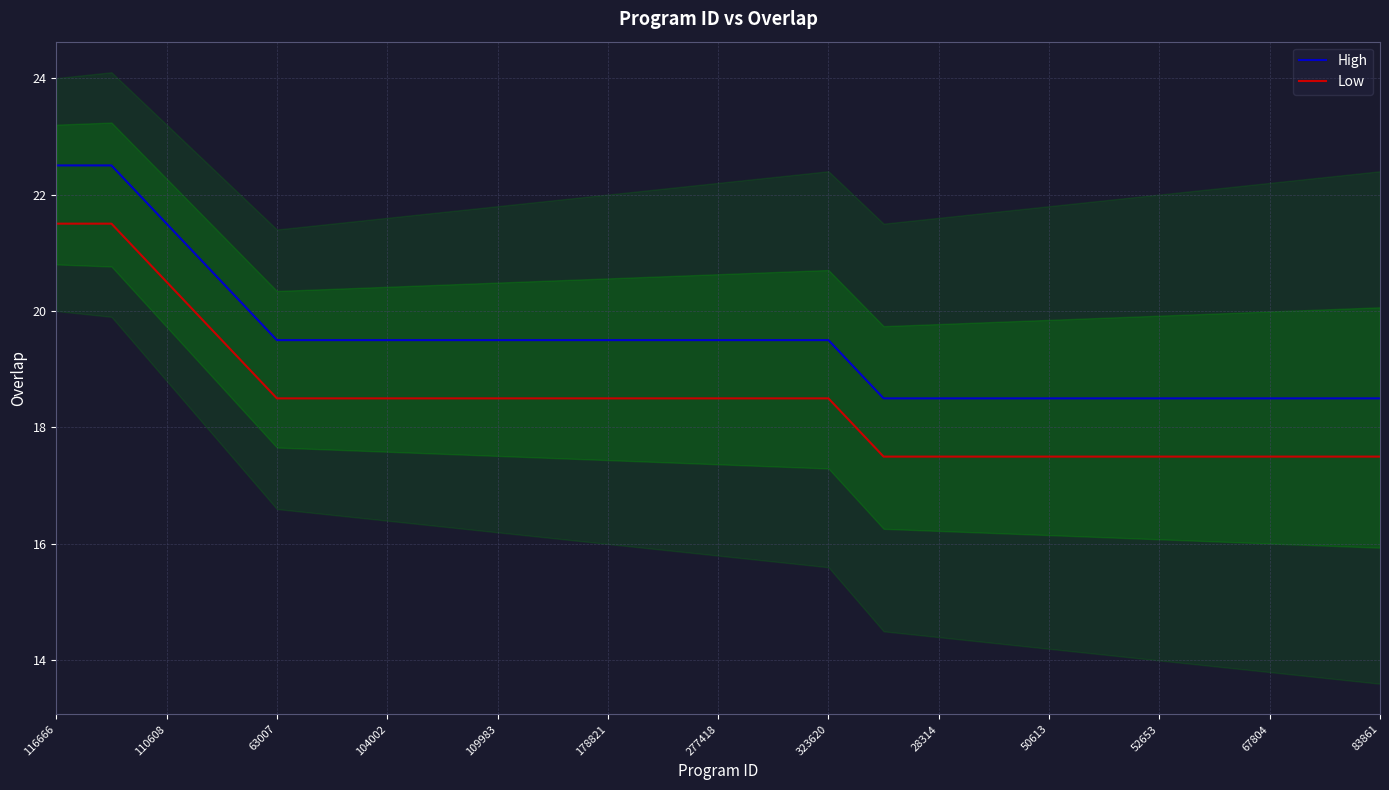

What are all the series names shown in the legend?

High, Low